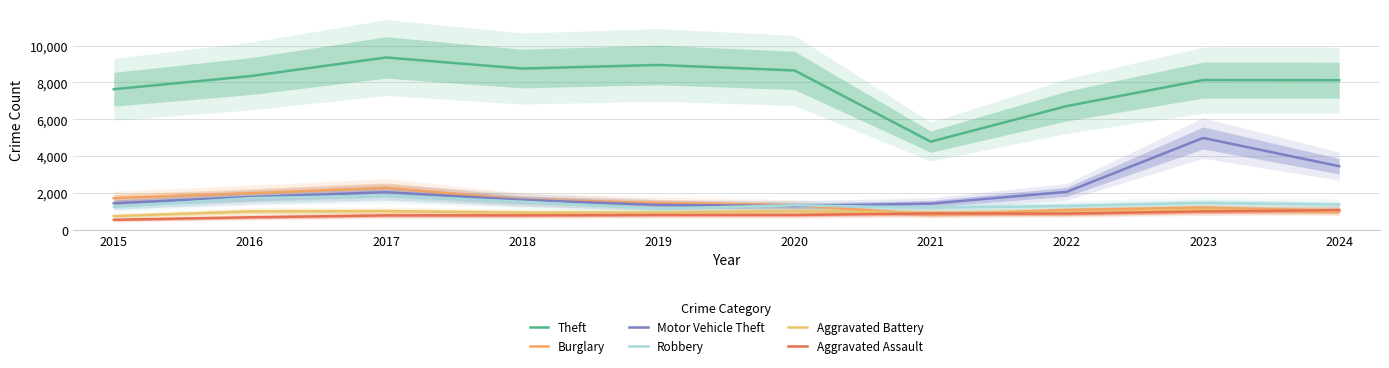

What is the average value of the Aggravated Assault series?

835